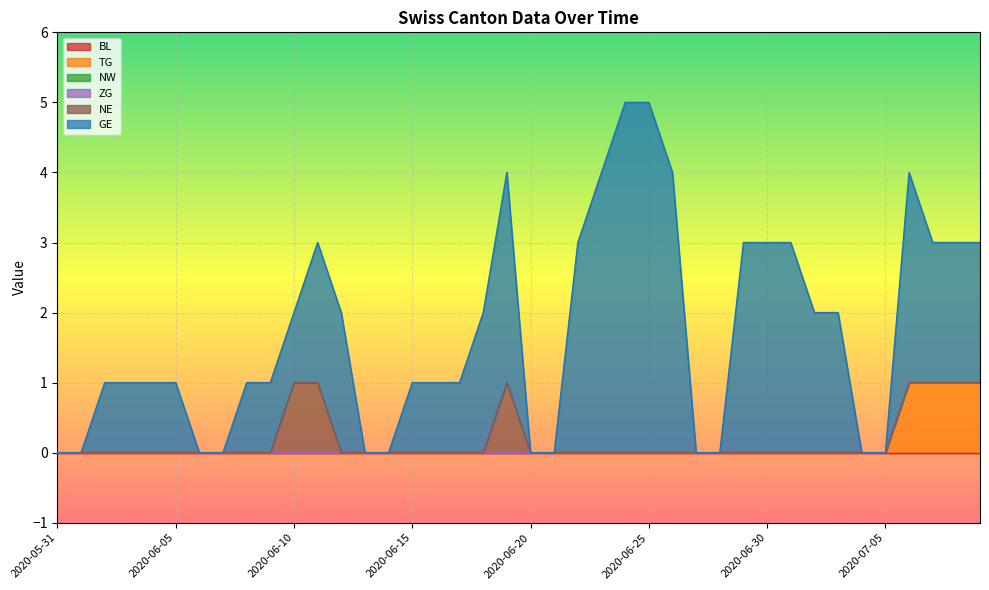

Reading left to right, transcribe all the data shown in this chart.

BL: 0	0	0	0	0	0	0	0	0	0	0	0	0	0	0	0	0	0	0	0	0	0	0	0	0	0	0	0	0	0	0	0	0	0	0	0	0	0	0	0
TG: 0	0	0	0	0	0	0	0	0	0	0	0	0	0	0	0	0	0	0	0	0	0	0	0	0	0	0	0	0	0	0	0	0	0	0	0	1	1	1	1
NW: 0	0	0	0	0	0	0	0	0	0	0	0	0	0	0	0	0	0	0	0	0	0	0	0	0	0	0	0	0	0	0	0	0	0	0	0	0	0	0	0
ZG: 0	0	0	0	0	0	0	0	0	0	0	0	0	0	0	0	0	0	0	0	0	0	0	0	0	0	0	0	0	0	0	0	0	0	0	0	0	0	0	0
NE: 0	0	0	0	0	0	0	0	0	0	1	1	0	0	0	0	0	0	0	1	0	0	0	0	0	0	0	0	0	0	0	0	0	0	0	0	0	0	0	0
GE: 0	0	1	1	1	1	0	0	1	1	1	2	2	0	0	1	1	1	2	3	0	0	3	4	5	5	4	0	0	3	3	3	2	2	0	0	3	2	2	2